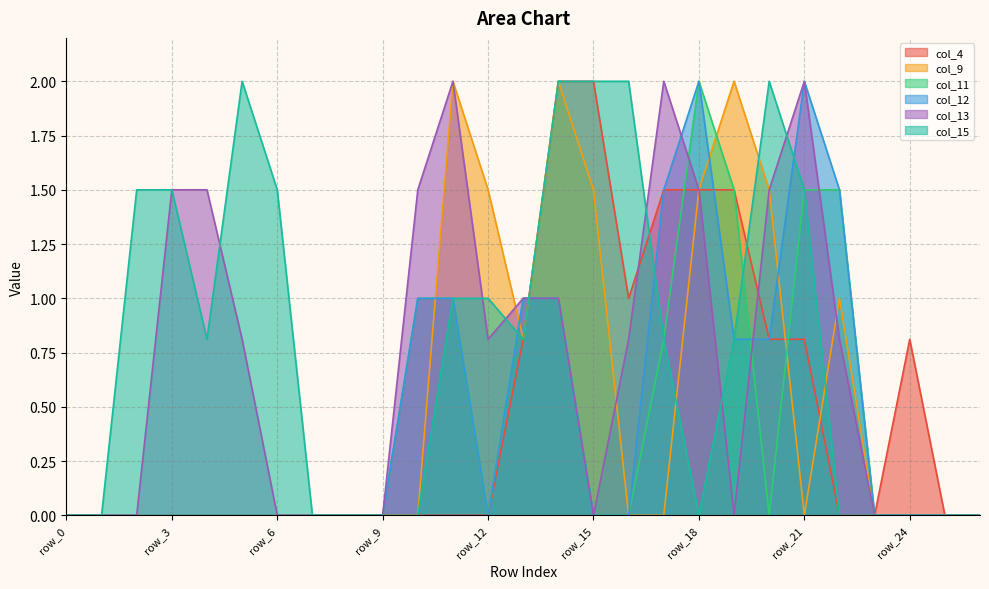

How many distinct data groups are displayed?

6